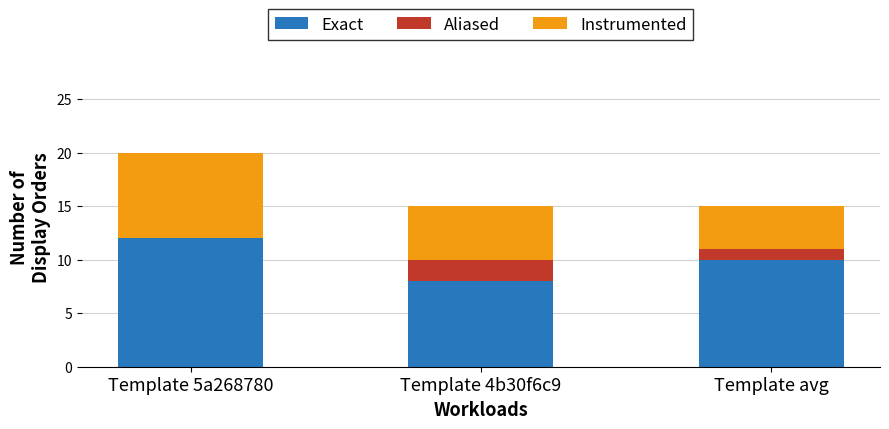

At which category is the sum across all series the highest?

Template 5a268780